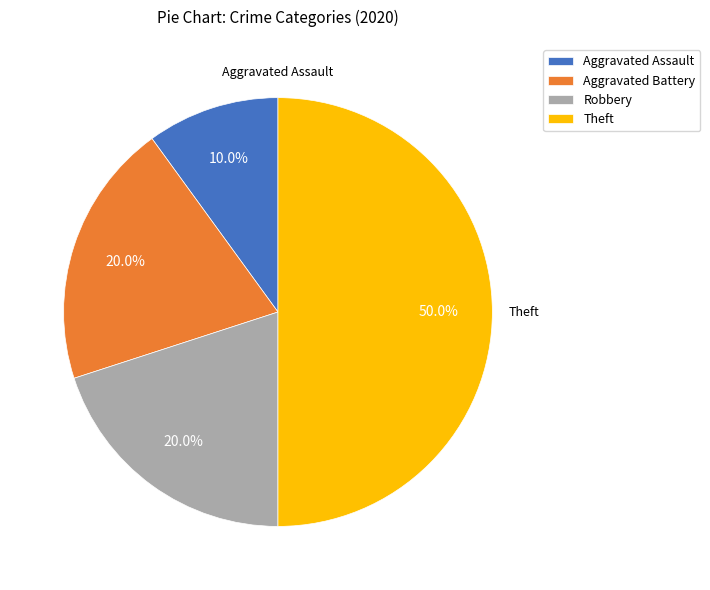

To the nearest percent, what percentage of the pie is Aggravated Battery?

20%